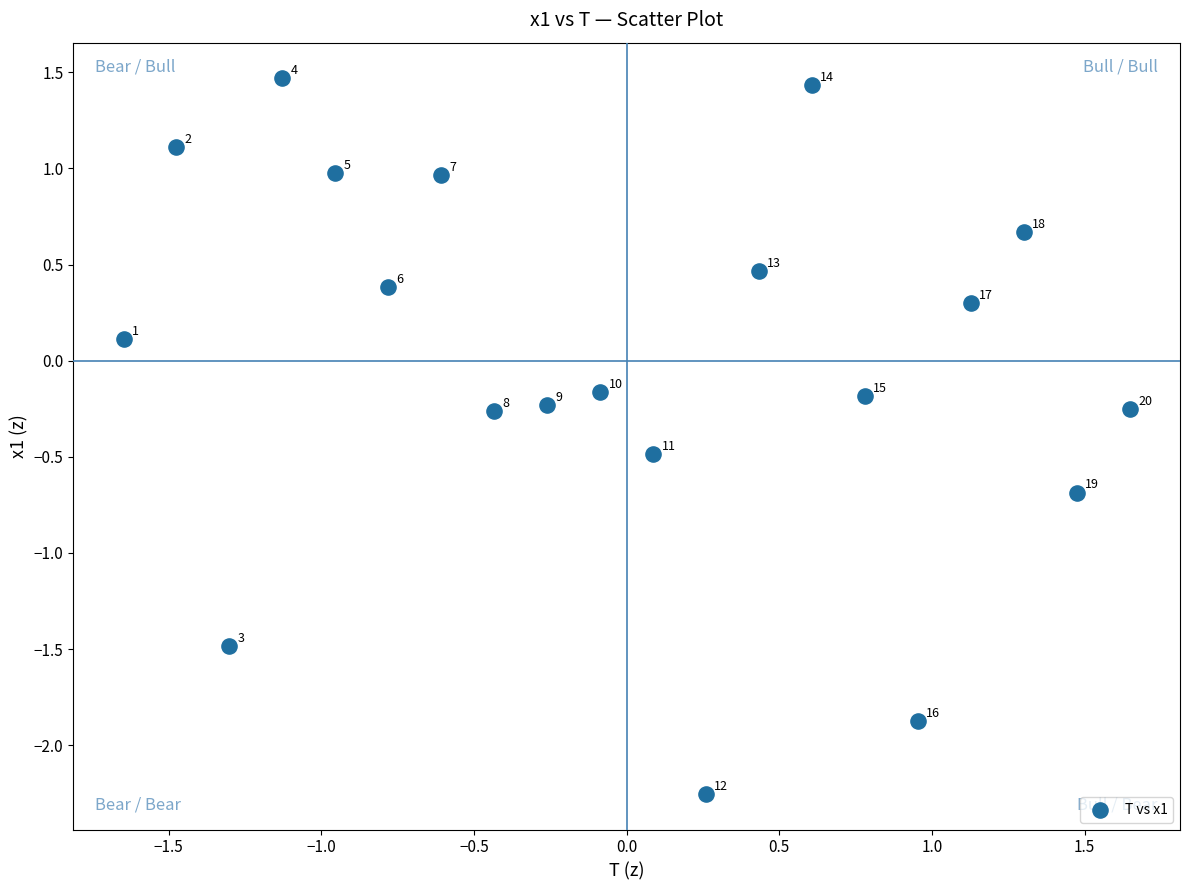

What is the range of X values (max minus min)?

3.3